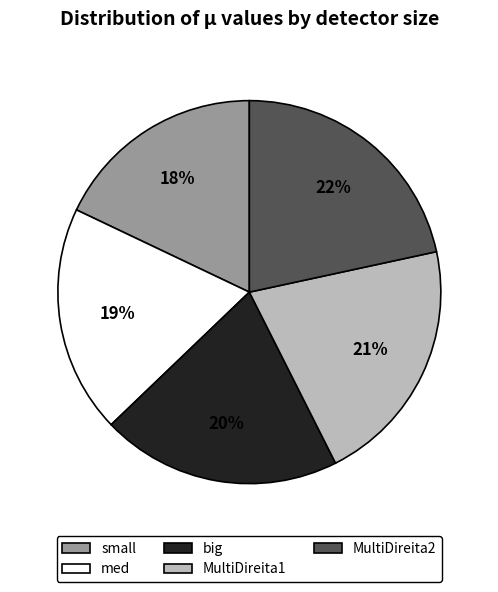

Does MultiDireita2 represent more than half of the total?

No